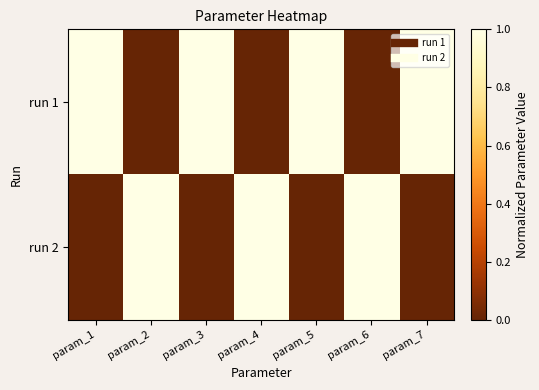

Which series changed the most between param_1 and param_7?

run 1